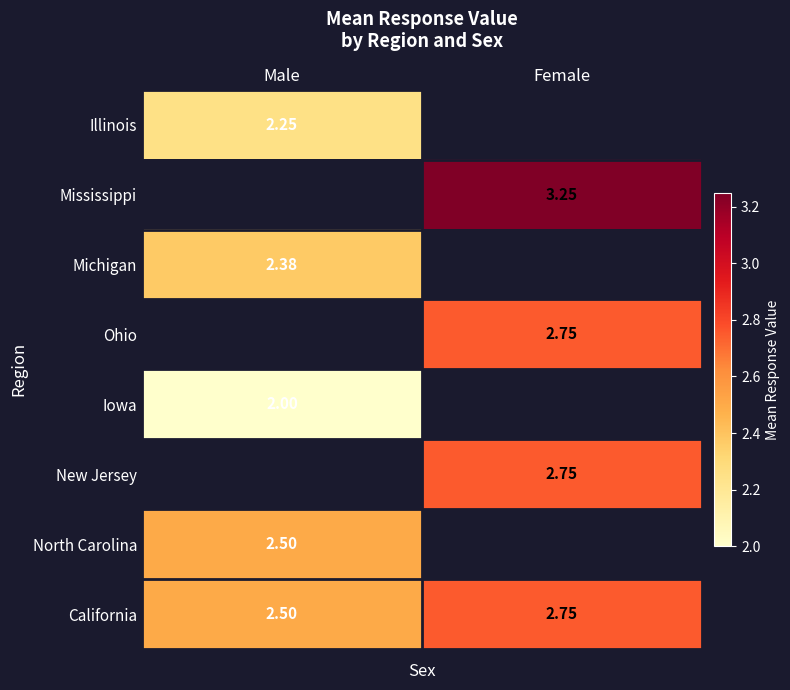

Read the California value at Male.

2.5